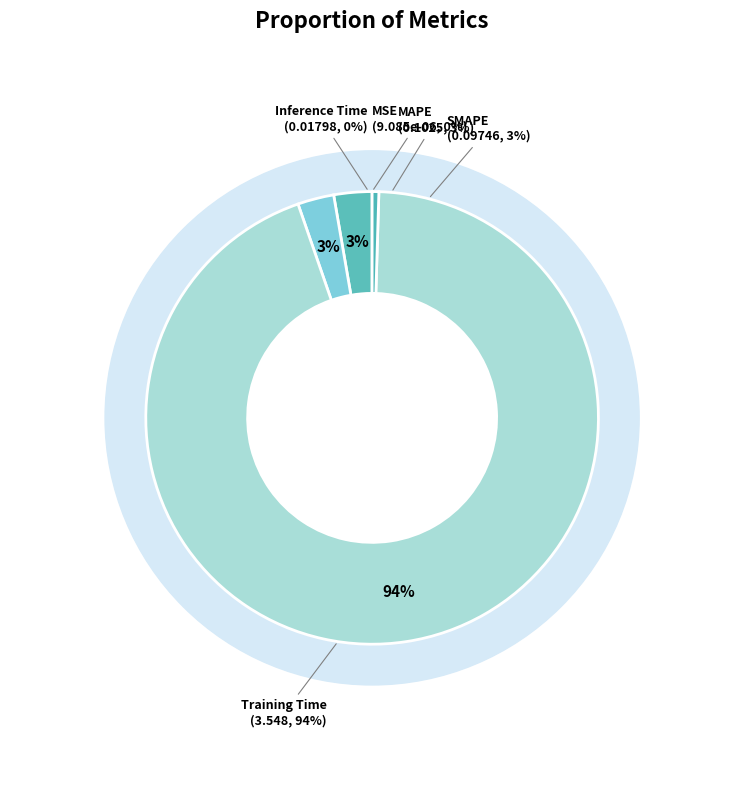

How many slices are in this pie chart?

5